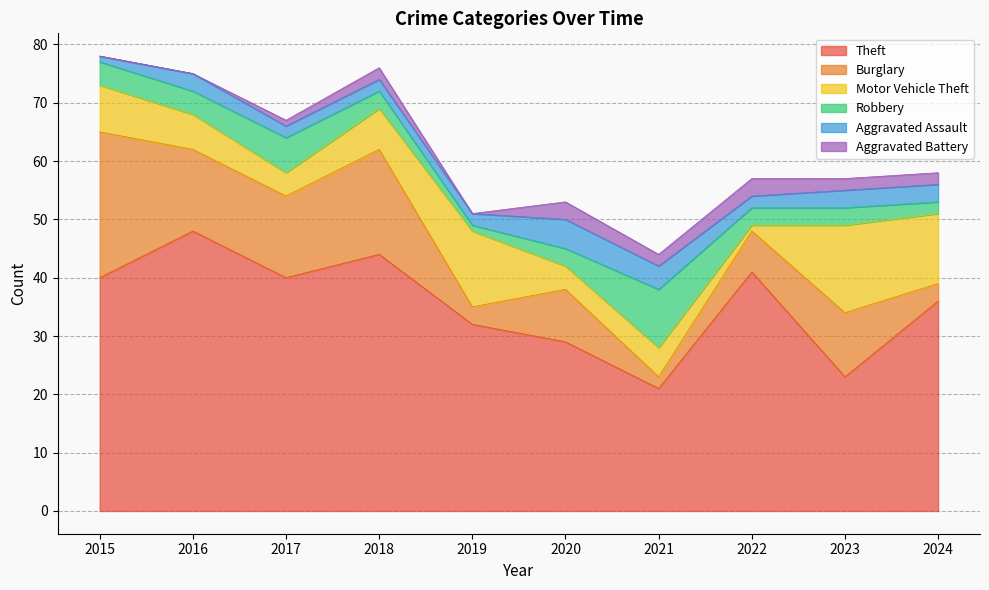

Between 2016 and 2022, which series saw the biggest shift?

Theft